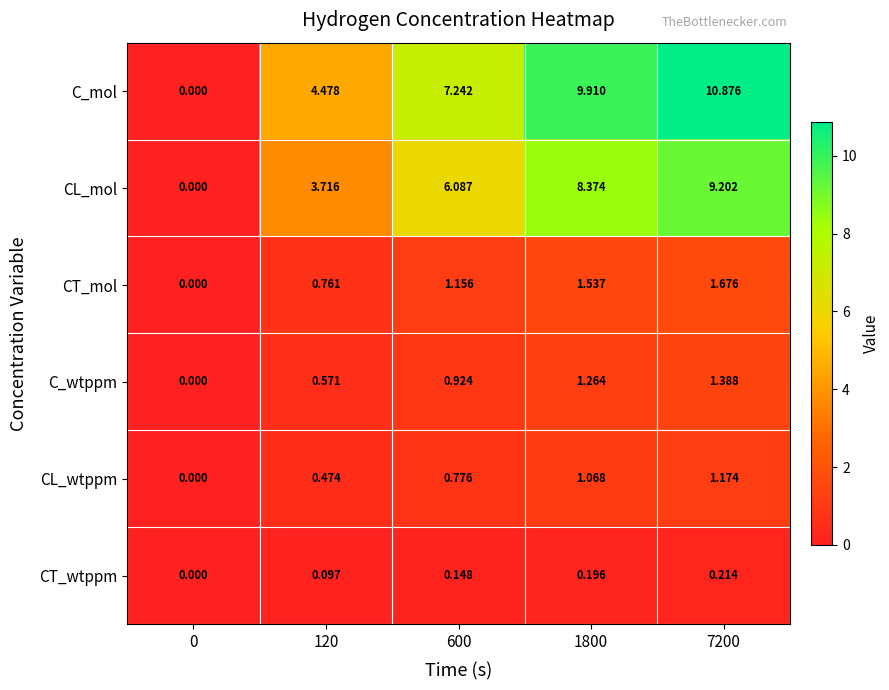

How many categories are shown in the chart?

5